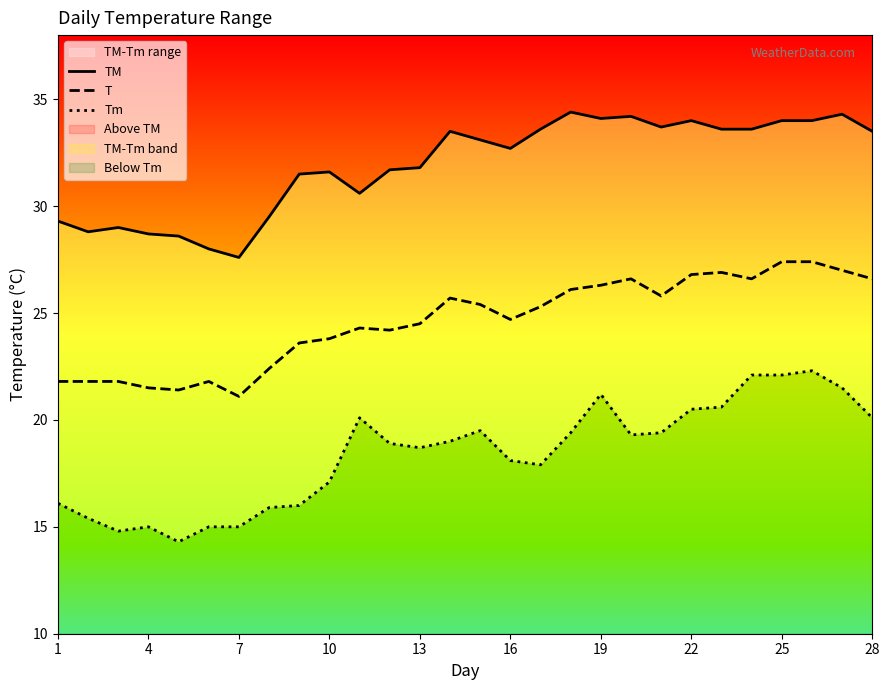

True or false: Tm and TM cross at least once.

False